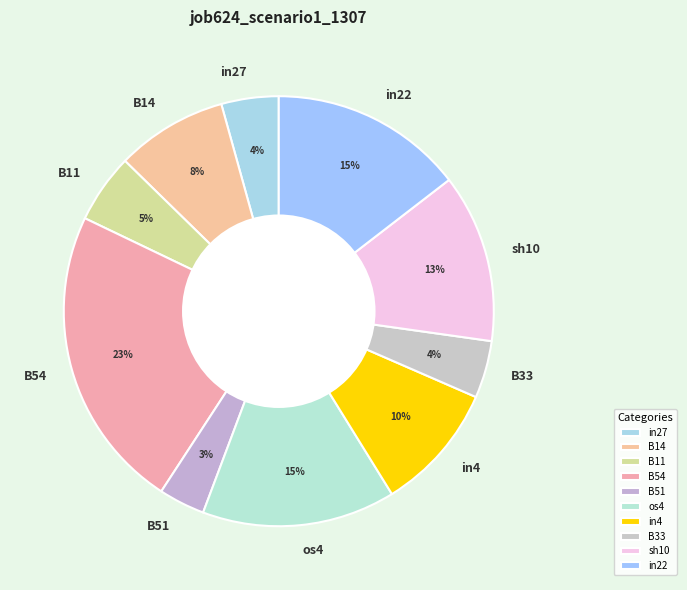

To the nearest percent, what is the combined percentage of os4 and B14?

23%